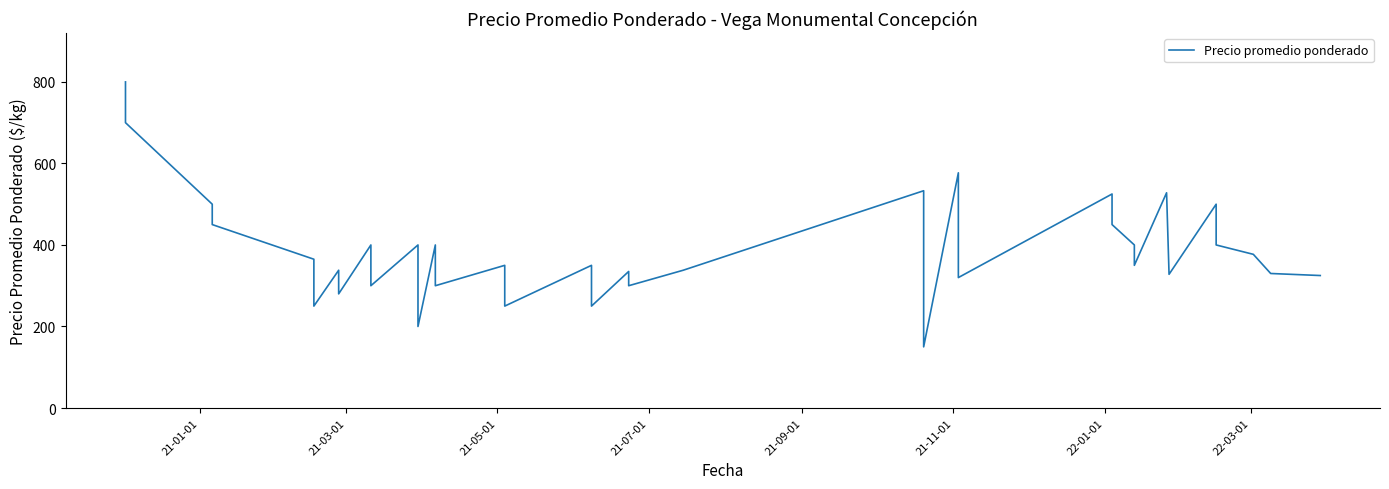

What is the maximum value shown in the chart?

800